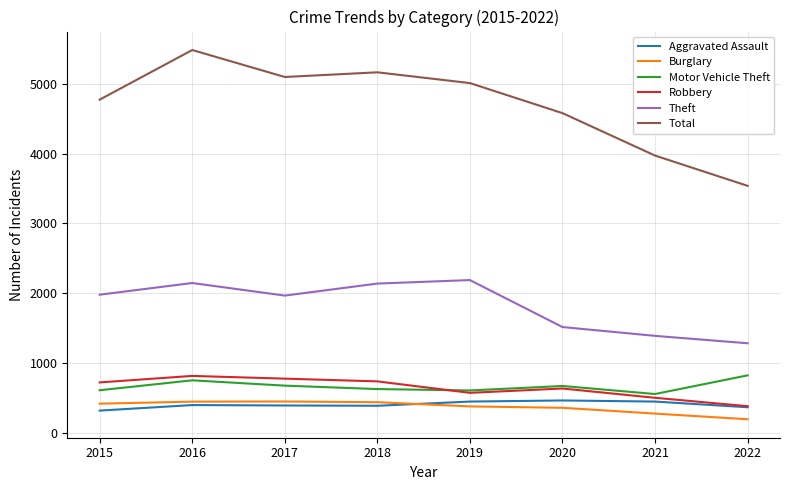

What are all the series names shown in the legend?

Aggravated Assault, Burglary, Motor Vehicle Theft, Robbery, Theft, Total